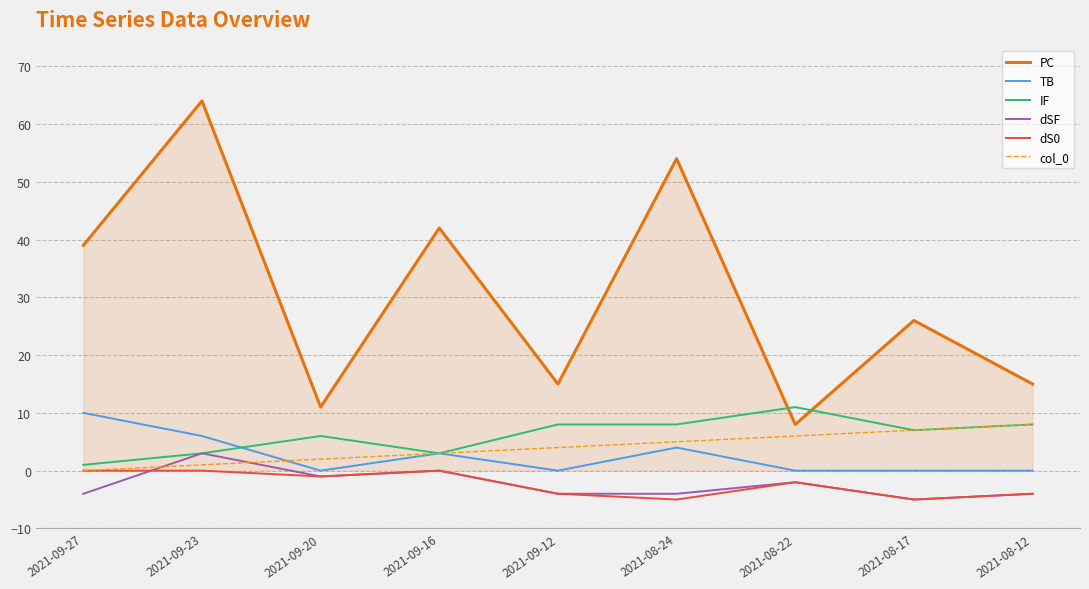

What is the lowest value of the dS0 series?

-5